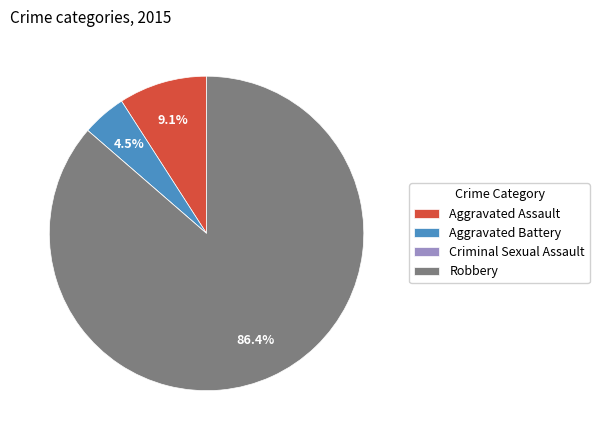

How much of the chart is everything except Aggravated Assault?

90.9%